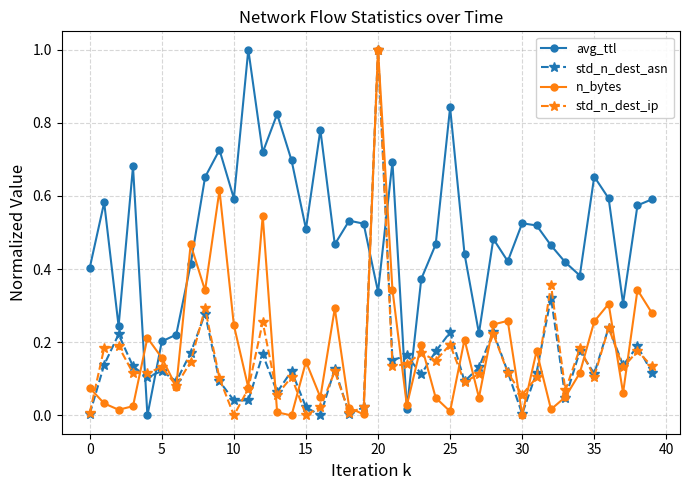

Which series has the largest total across all categories?

avg_ttl